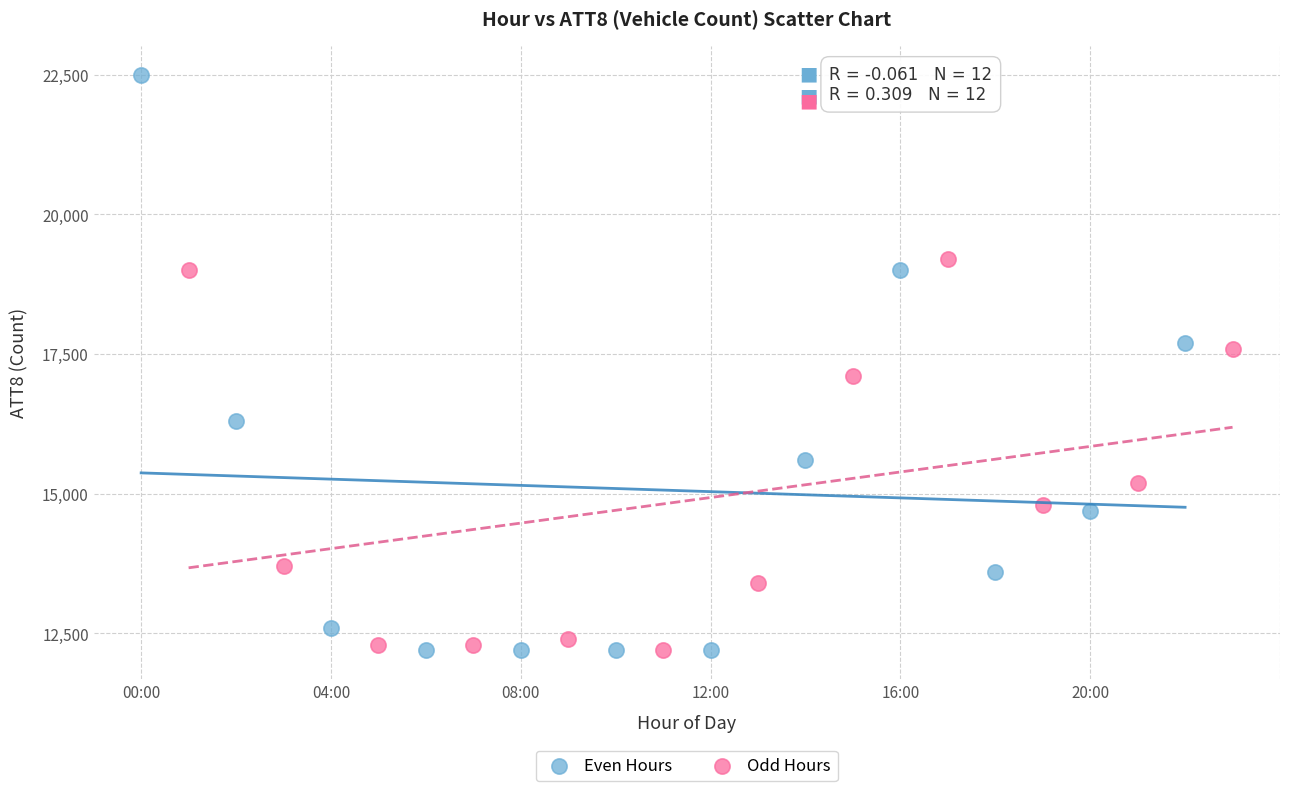

Which series has the largest Y range (max minus min)?

Even Hours